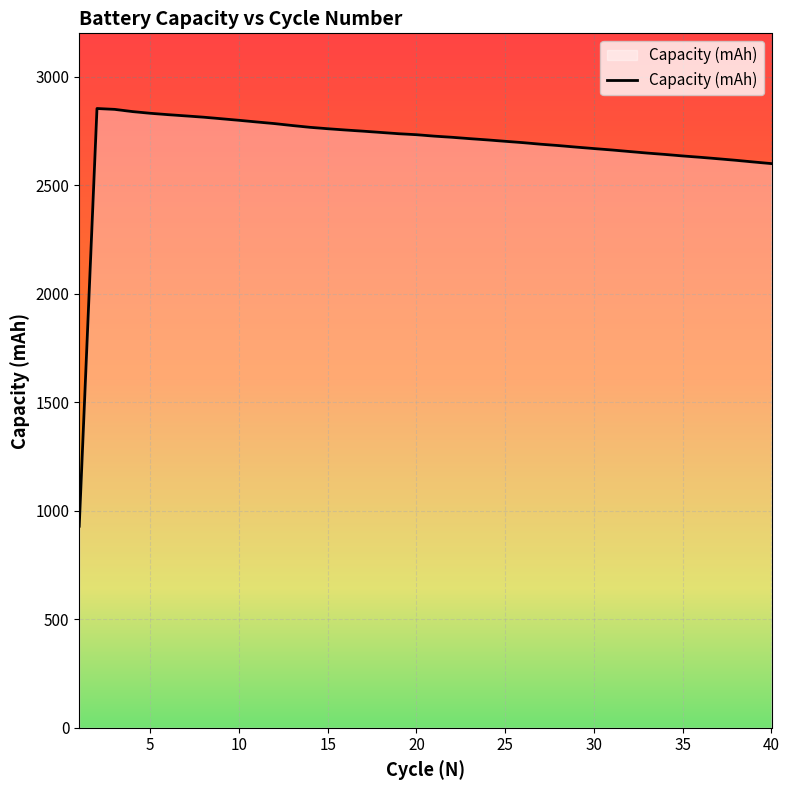

What is the greatest value displayed?

2853.6